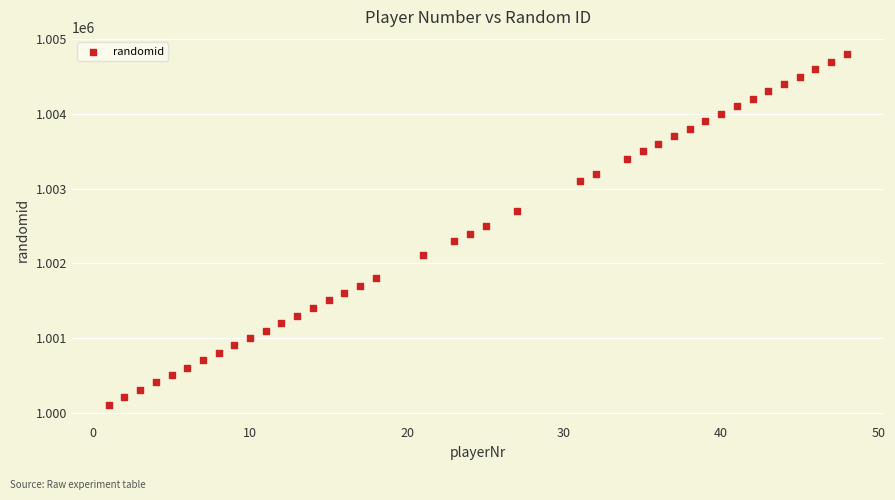

What is the range of Y values (max minus min)?

4698